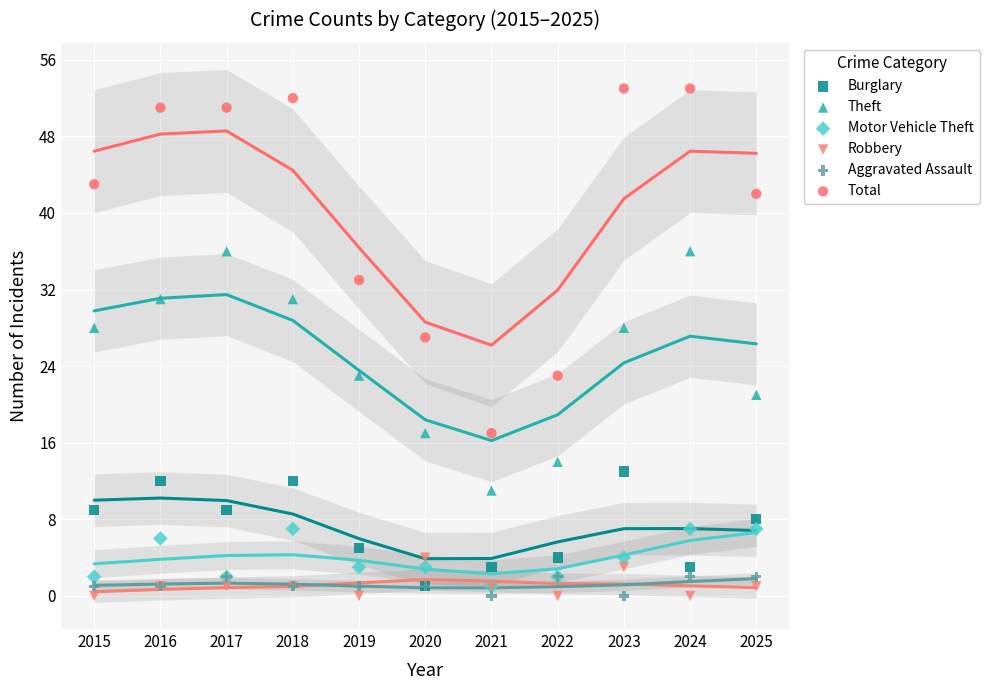

Across all series, what Y value is closest to 26?

27